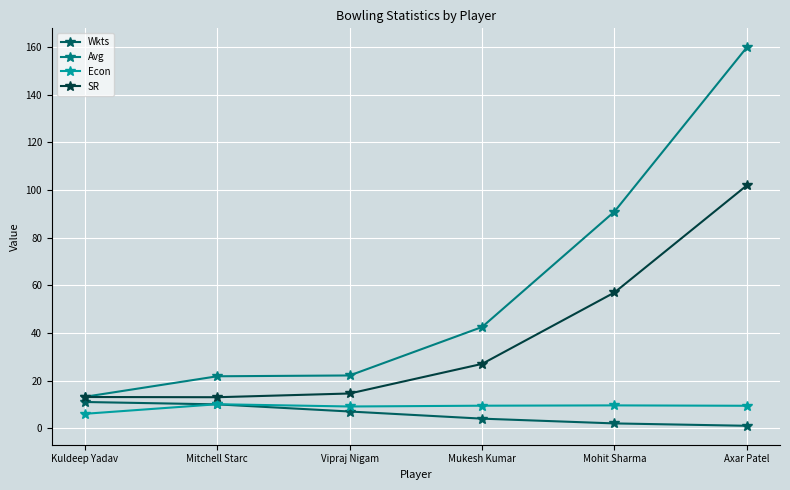

How many lines are shown in the chart?

4